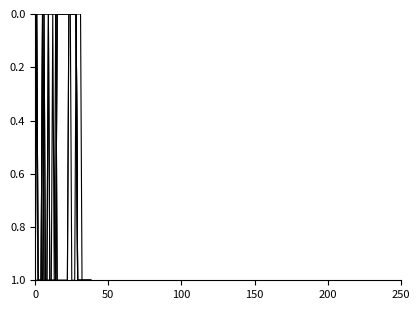

Does the chart display data point markers on the line(s)?

No